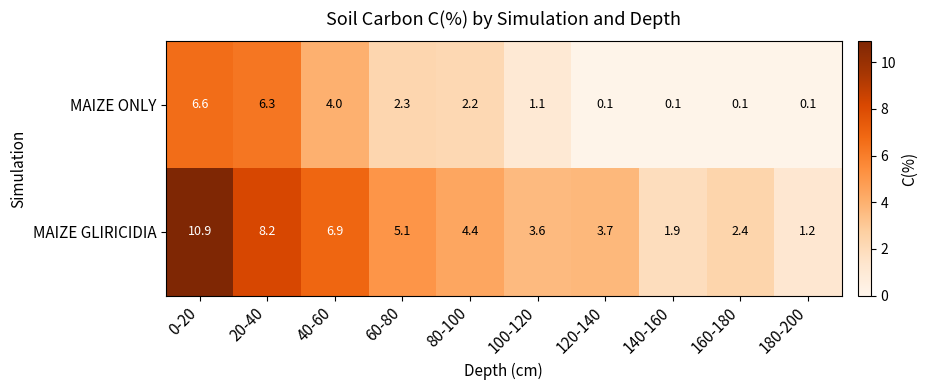

What is the sum of the MAIZE GLIRICIDIA values at 40-60 and 120-140?

10.6